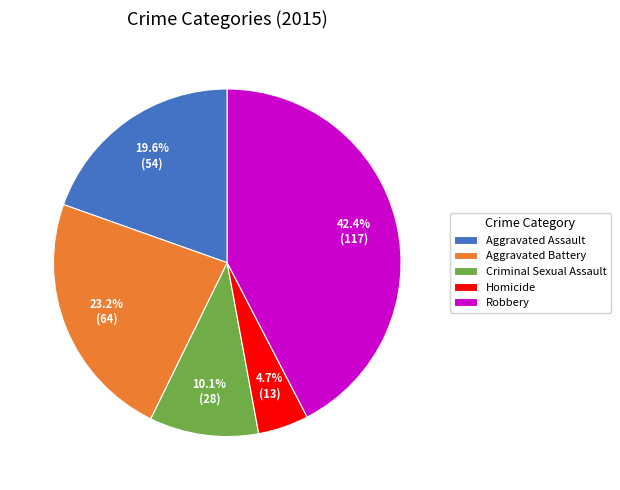

Between Homicide and Aggravated Battery, which is larger?

Aggravated Battery